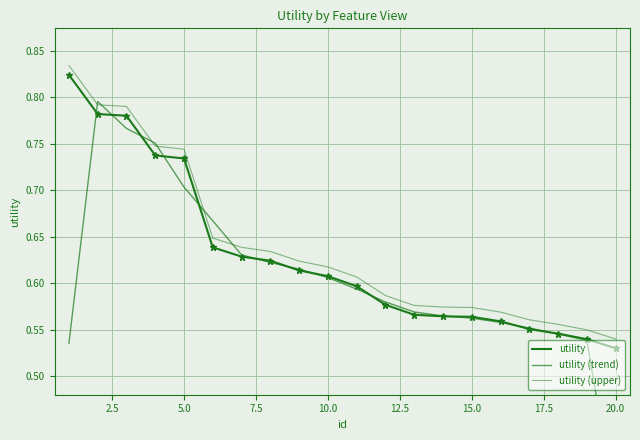

How many lines are shown in the chart?

3